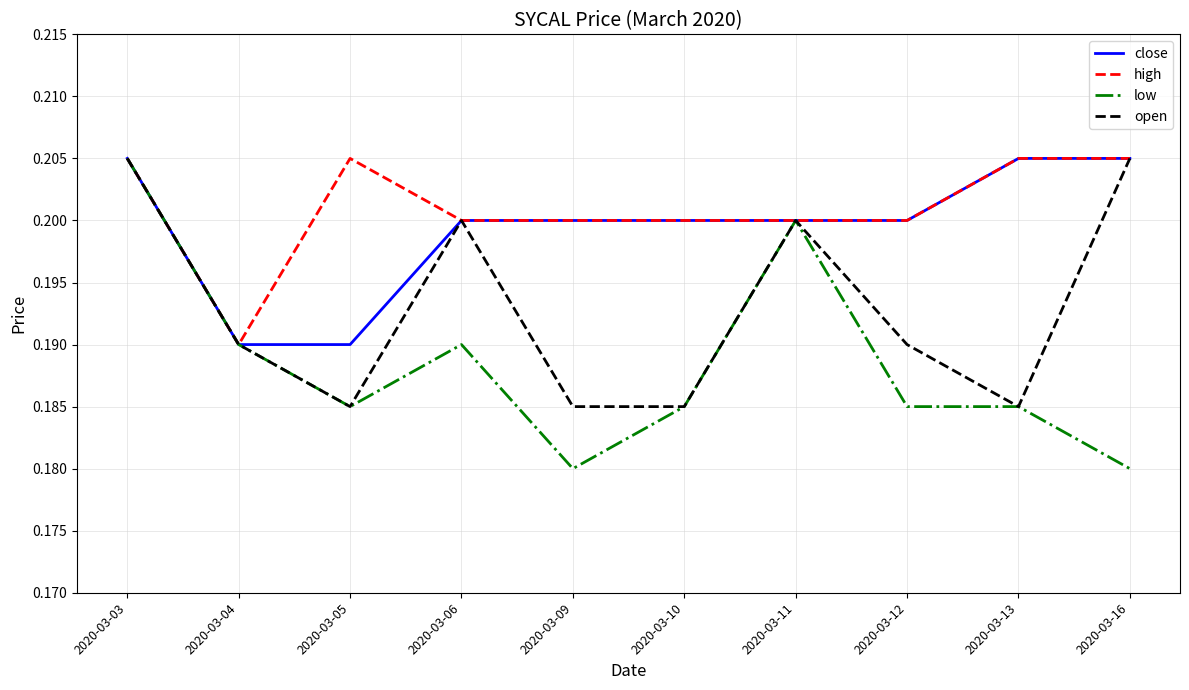

At which label does high reach its minimum?

2020-03-04